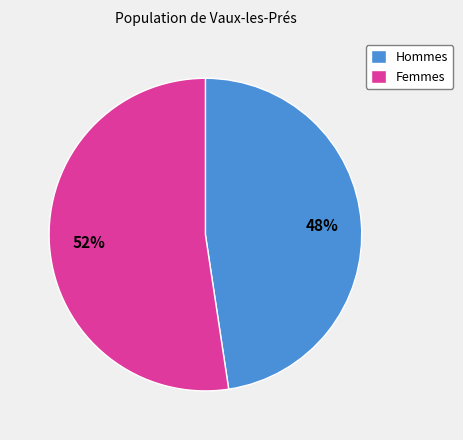

To the nearest percent, what portion does Femmes represent?

52%